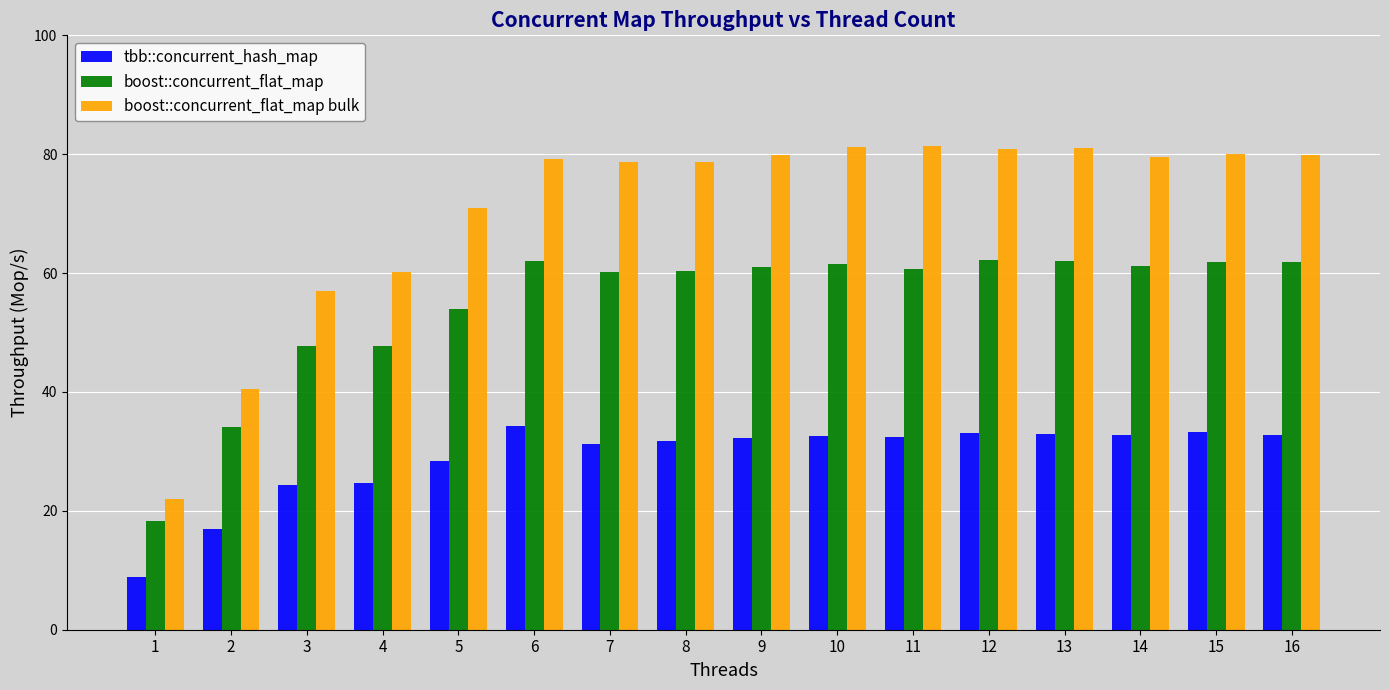

What is the value of the boost::concurrent_flat_map bar at the 5th from the left?

54.0